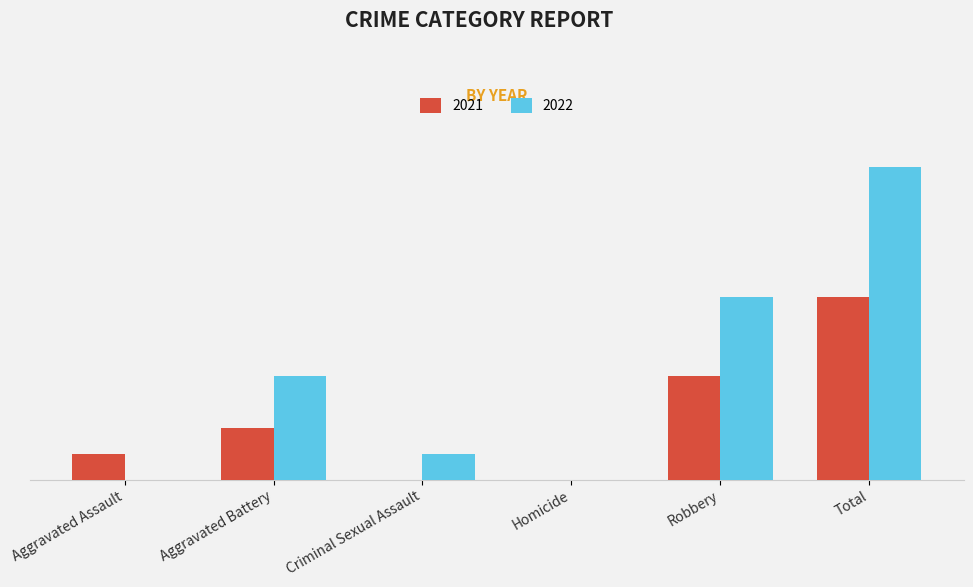

Which series has the largest range (max minus min)?

2022